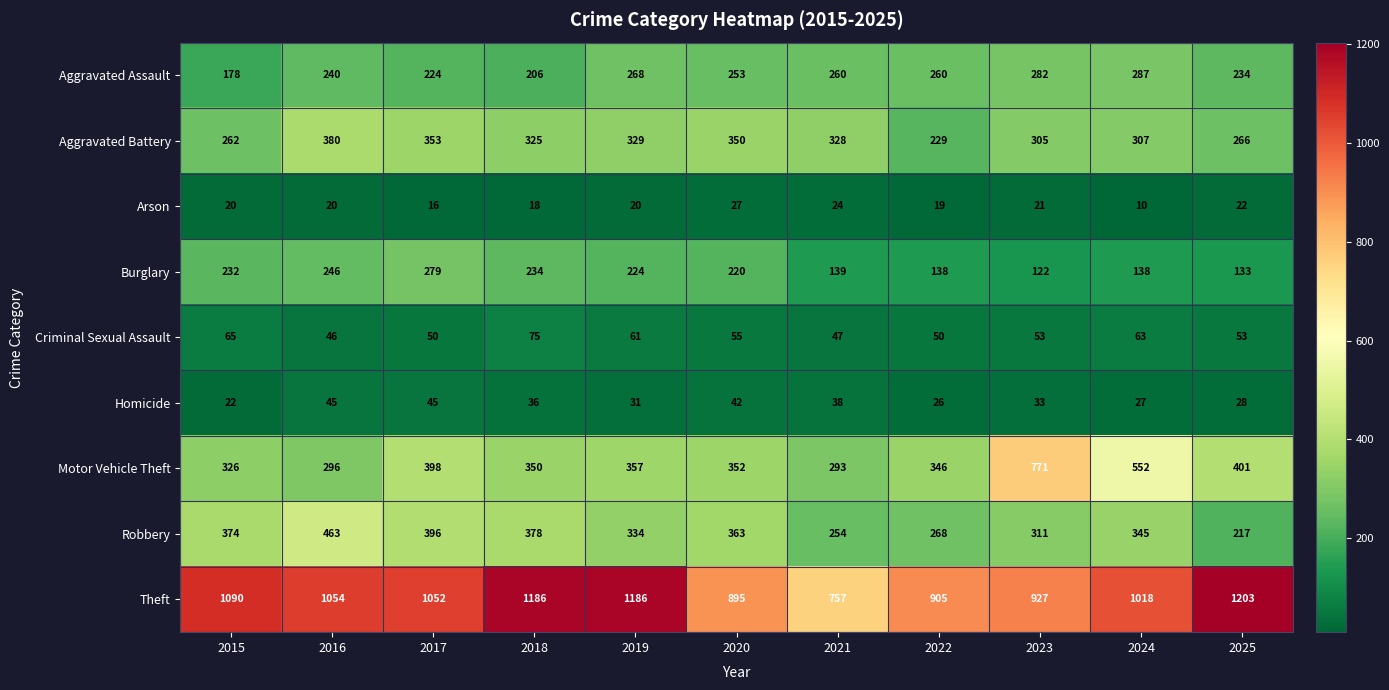

At how many categories does at least one series exceed 996?

7